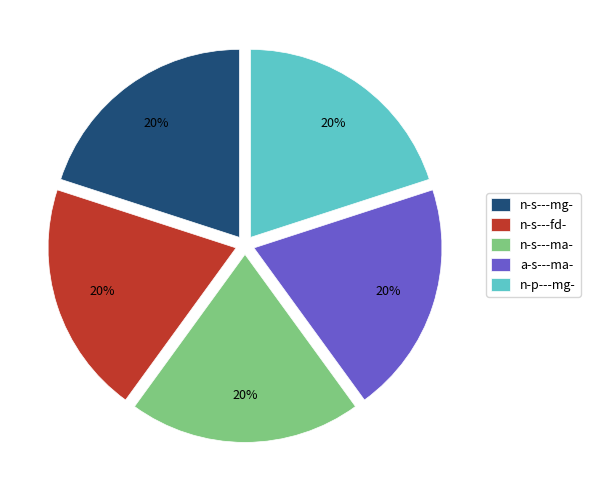

Is there a majority slice in this chart?

No